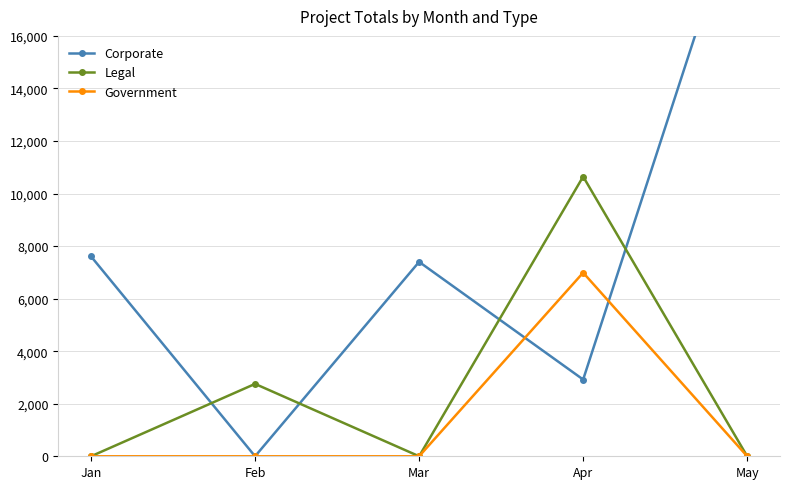

How many positive values does the Legal series have?

2